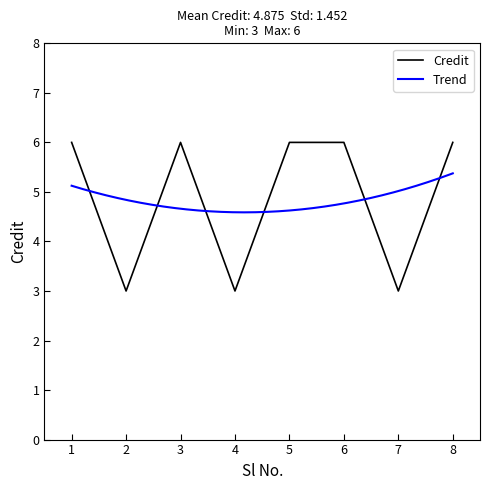

Is it true that the value at 3 is 6?

True